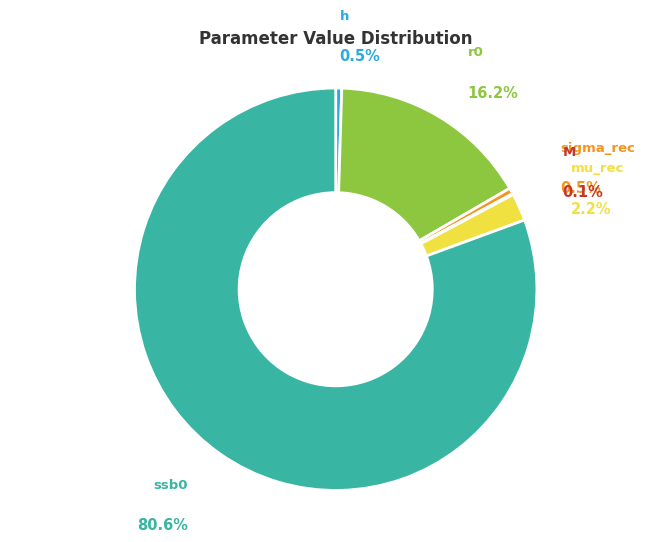

Is there any slice that represents more than half of the pie?

Yes